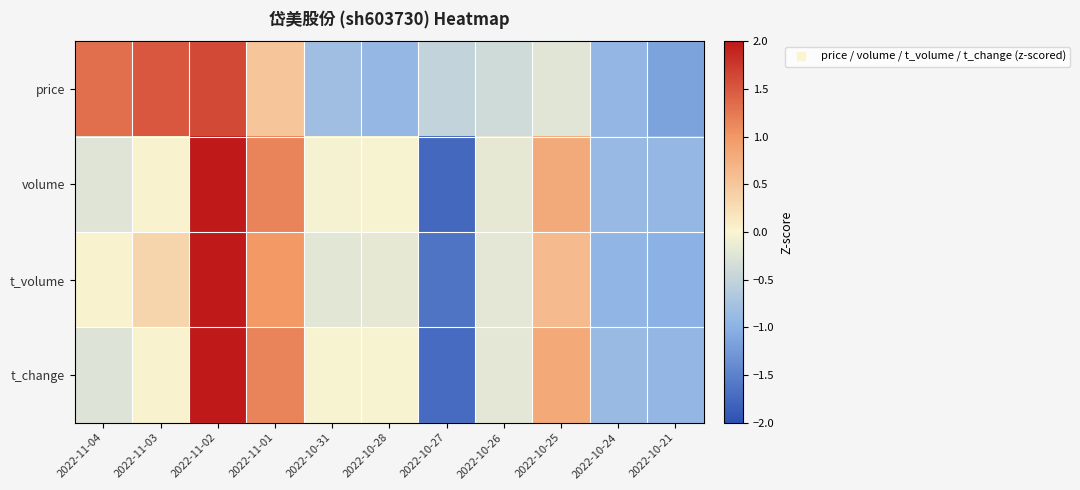

What is the total value across all series at 2022-10-26?

-1.0